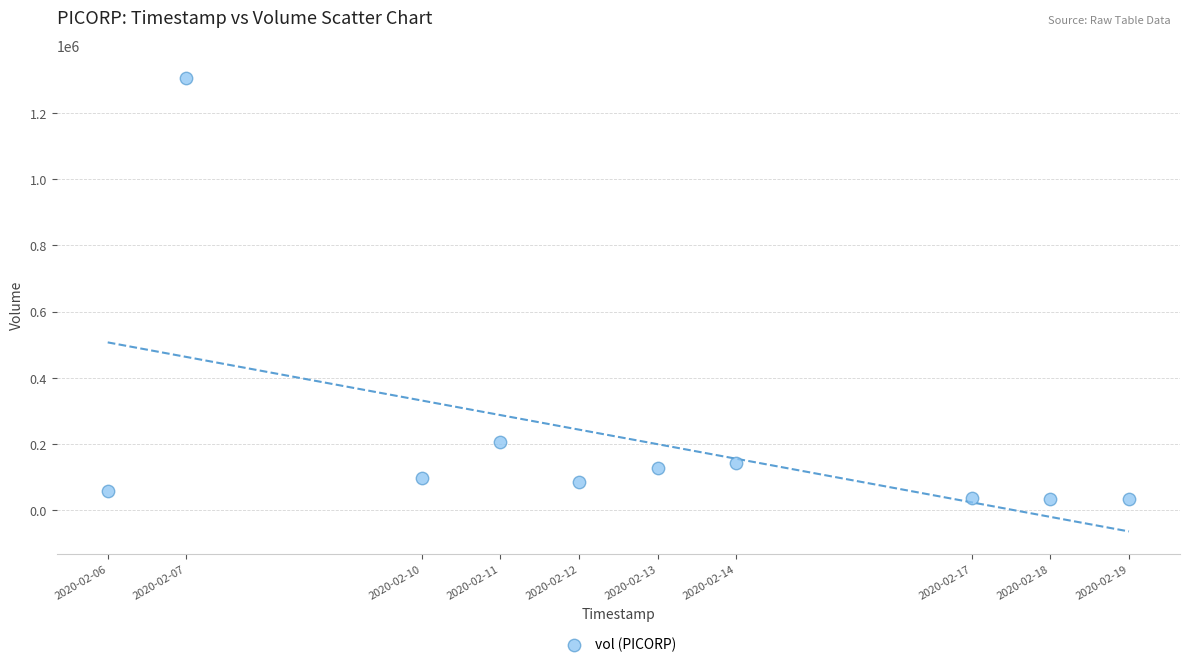

What is the range of Y values (max minus min)?

1275400